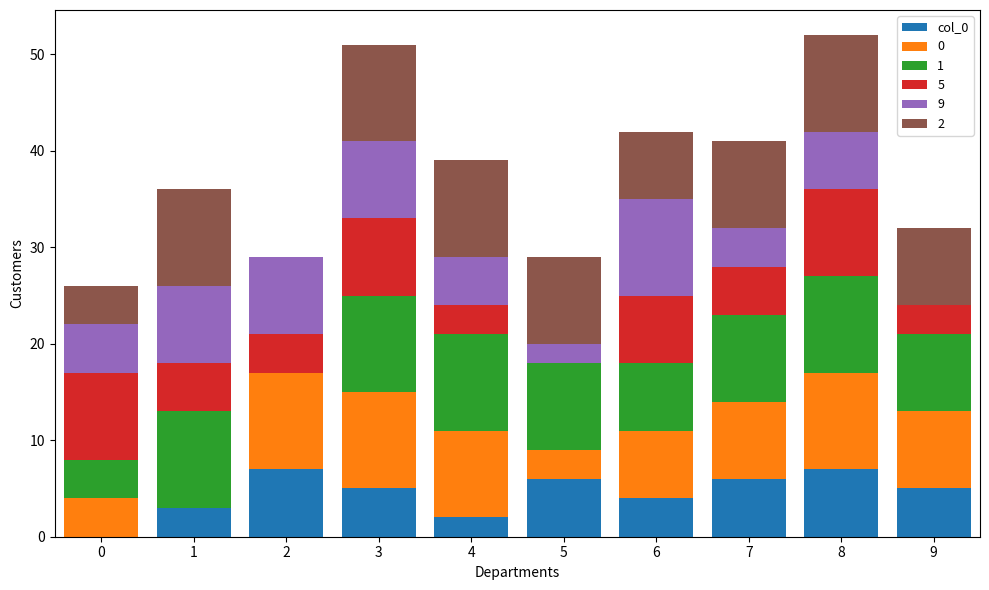

How many series are shown in this chart?

6